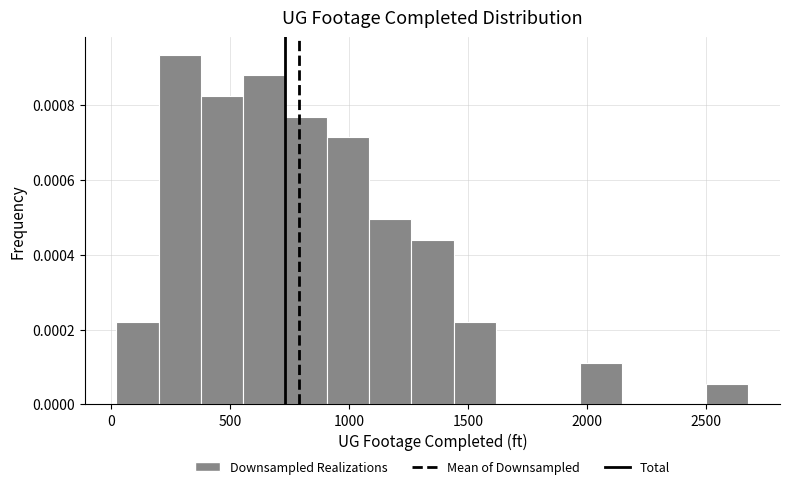

Around what value on the x-axis is the tallest bar? Give the approximate position of its centre, as read against the axis.

300